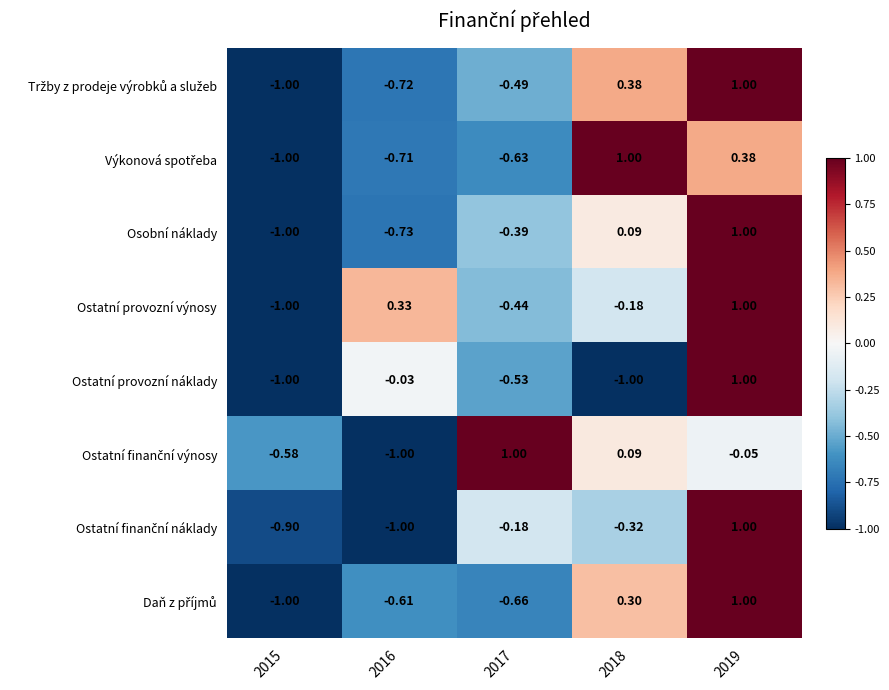

Which series has the largest total across all categories?

Ostatní provozní výnosy